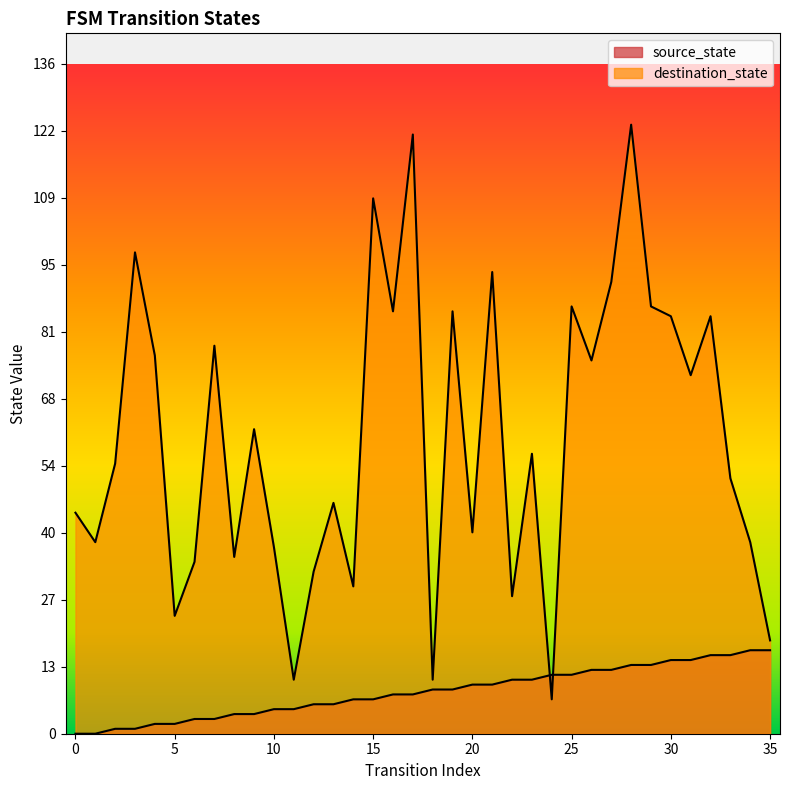

Rank the series by their average value, from highest to lowest.

destination_state, source_state